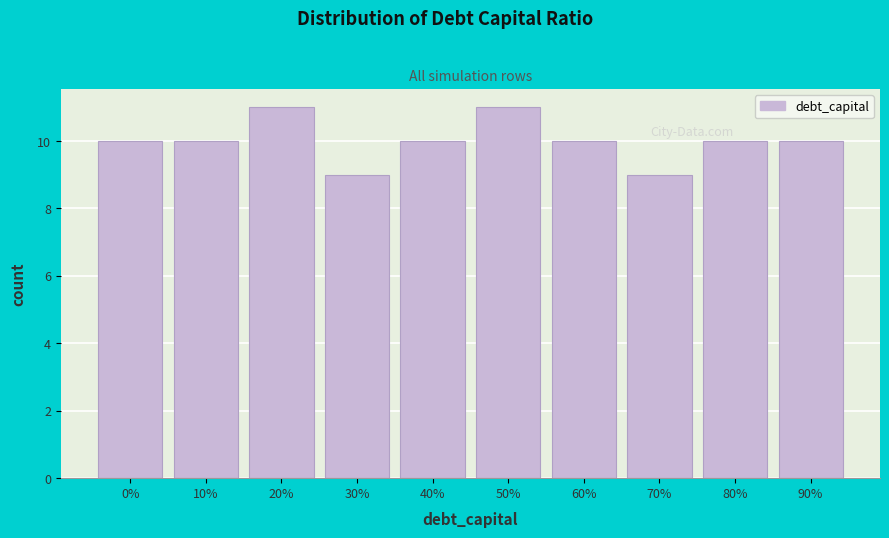

Reading left to right, list all the values displayed in this chart.

0%=10	10%=10	20%=11	30%=9	40%=10	50%=11	60%=10	70%=9	80%=10	90%=10